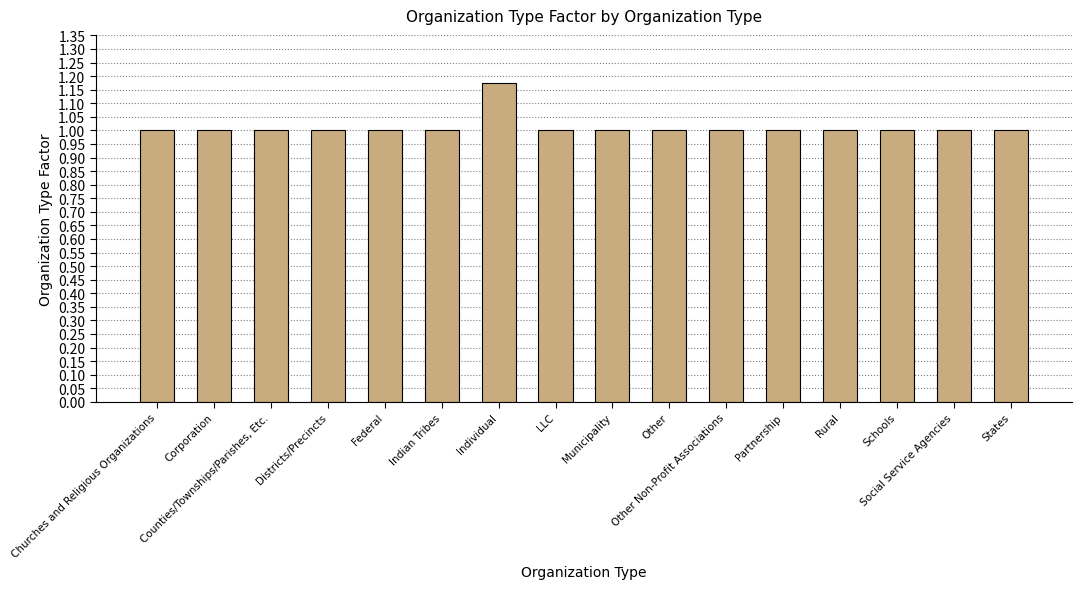

What is the smallest value displayed?

1.0